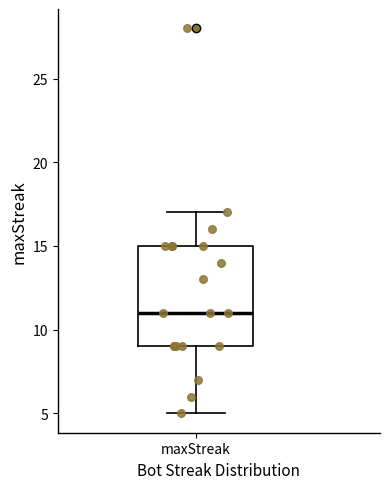

Read this box plot against the y-axis: the position of the median line, the range covered by the box, and the ends of both whiskers. The values are not printed on the chart, so give them approximately, as read against the axis.

median 11, box 9 to 15, whiskers 5 to 17